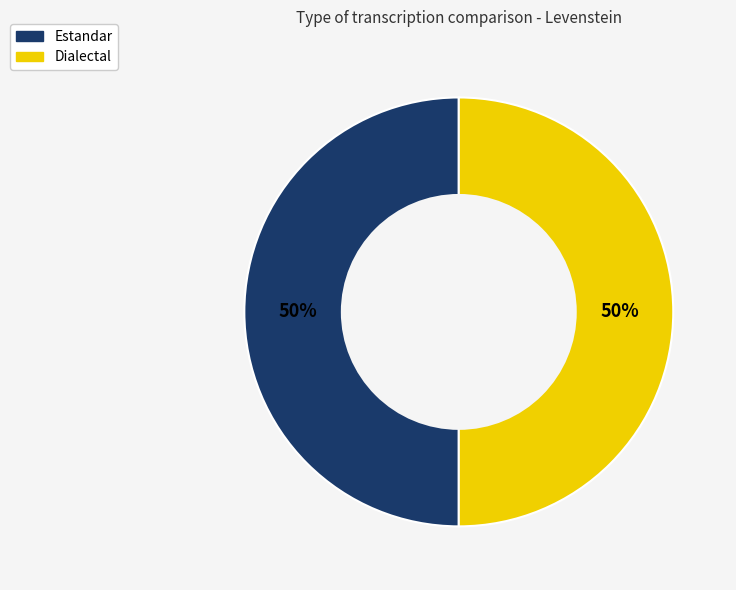

To the nearest percent, what is the average slice percentage?

50%